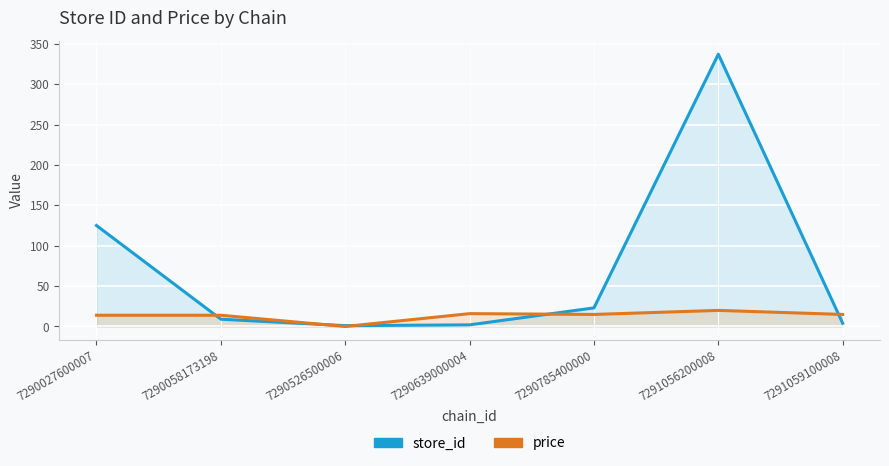

True or false: store_id has a value of 2.9 at 7290639000004.

False